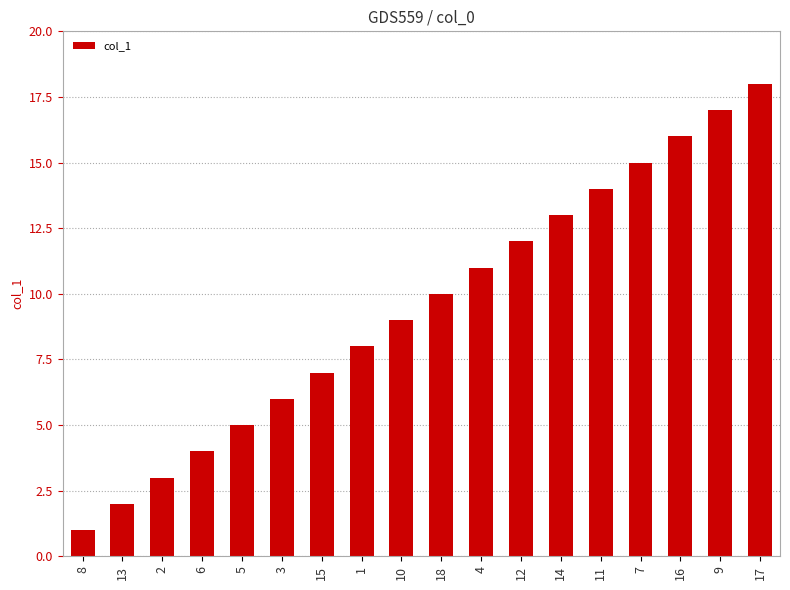

At which category does the chart reach its peak across all series?

17